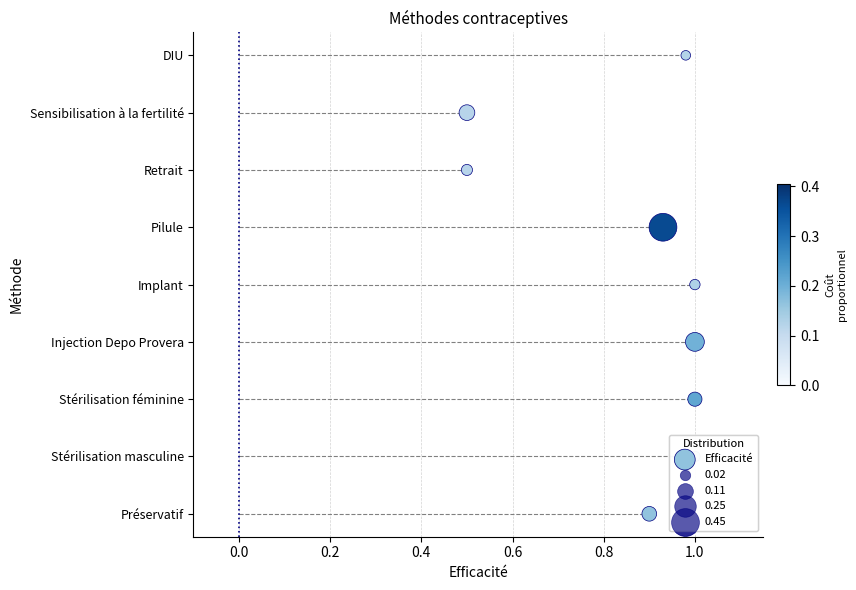

What is the ratio of the value at 0.2 to the value at 0.4?

0.7